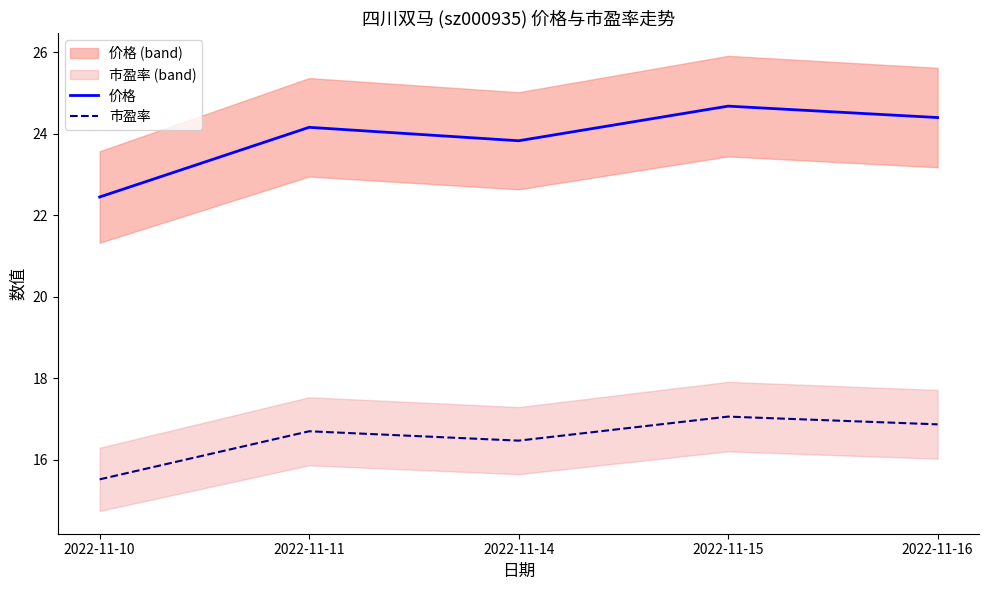

What is the lowest value of the 价格 series?

22.4